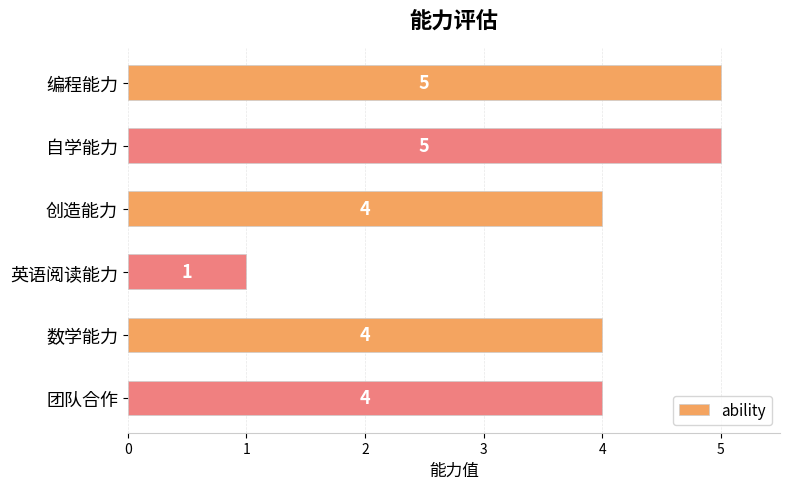

Reading bottom to top, extract all data points from this chart.

4	4	1	4	5	5